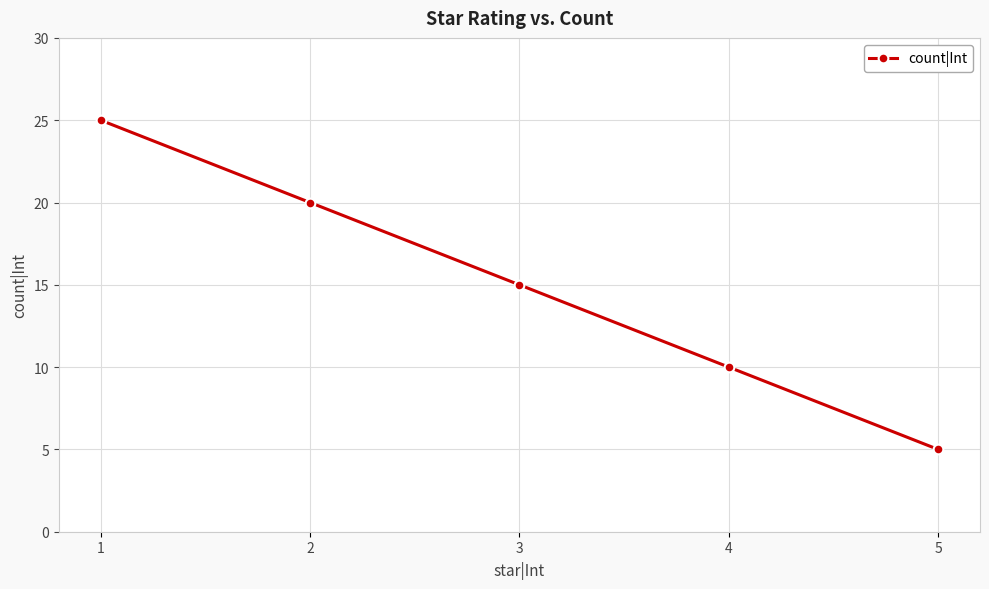

List the labels in order of value, smallest first.

5, 4, 3, 2, 1